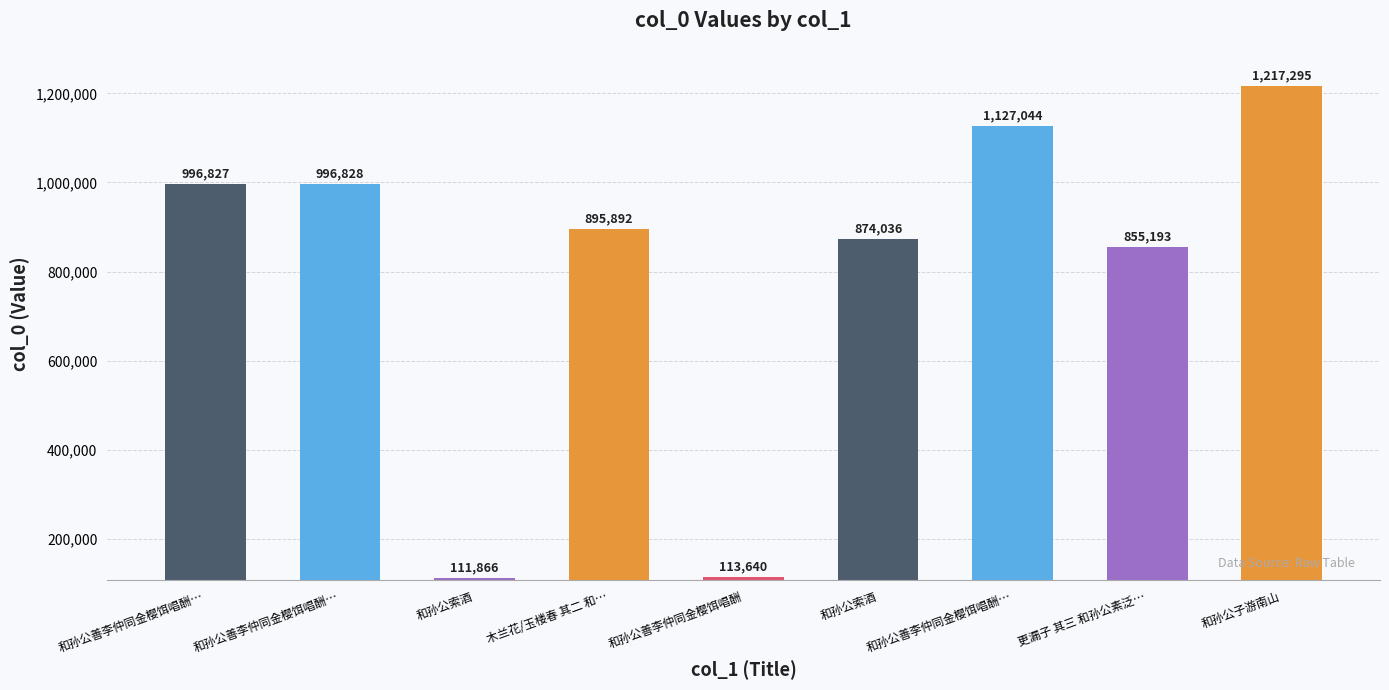

Are the bars horizontal?

No